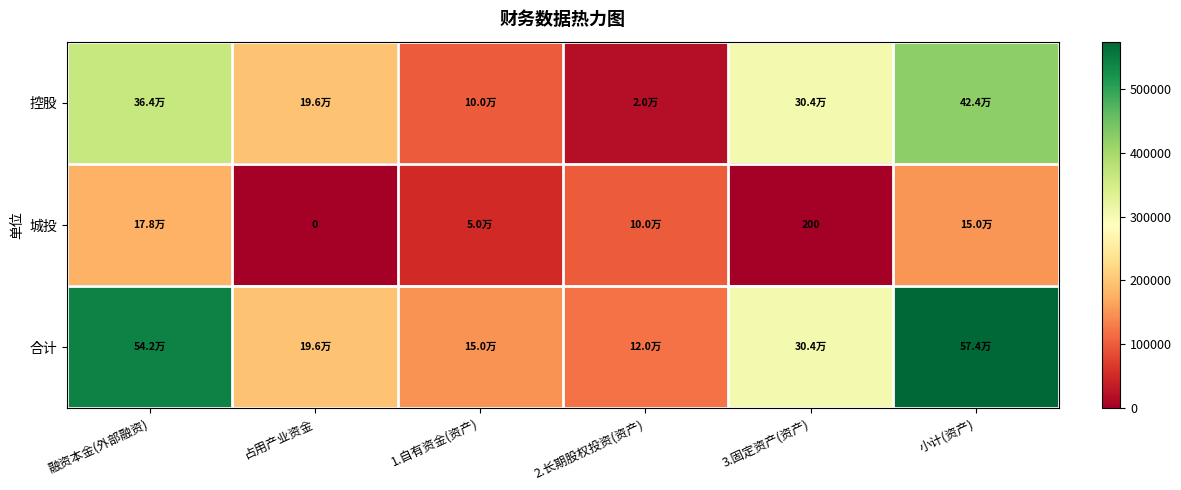

What is the total value across all series at 小计(资产)?

1147725.8